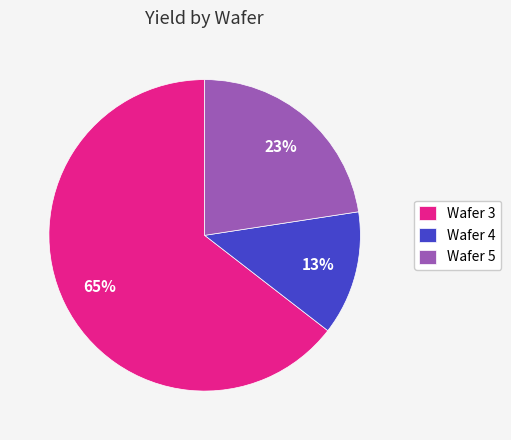

How many slices are in this pie chart?

3